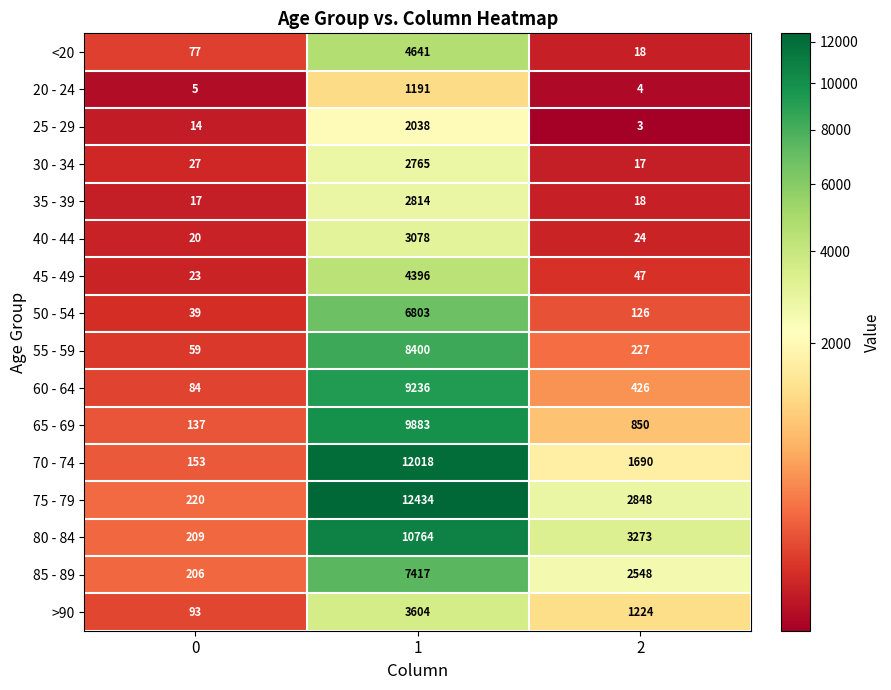

The 80 - 84 series shows 274 at 0. True or false?

False